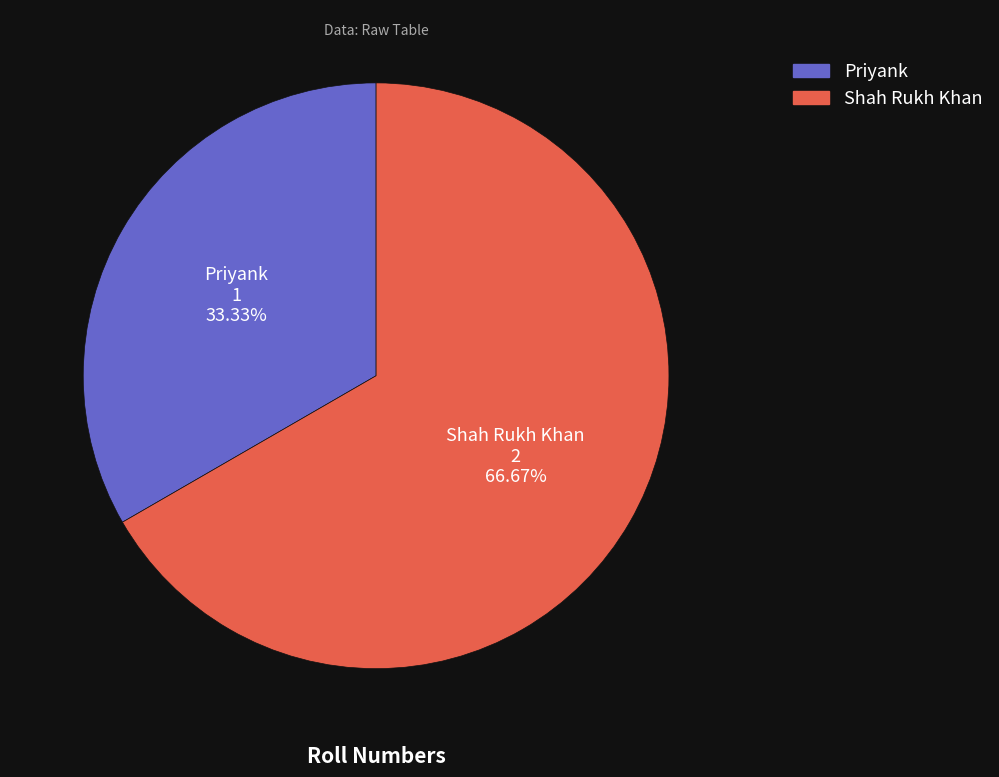

To the nearest percent, what is the difference between the largest and smallest slice percentages?

33%